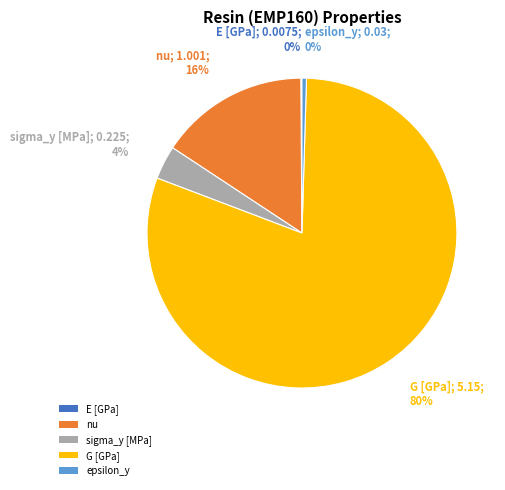

Is sigma_y [MPa] the majority of the pie?

No